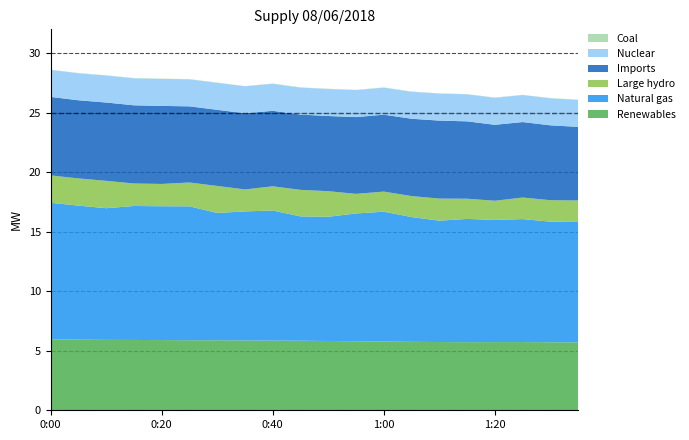

Reading left to right, transcribe all the data shown in this chart.

Renewables: 0:00=5967	0:05=5933	0:10=5914	0:15=5905	0:20=5898	0:25=5886	0:30=5881	0:35=5869	0:40=5854	0:45=5843	0:50=5820	0:55=5796	1:00=5772	1:05=5748	1:10=5732	1:15=5720	1:20=5729	1:25=5730	1:30=5714	1:35=5708
Natural gas: 0:00=11461	0:05=11259	0:10=11061	0:15=11256	0:20=11241	0:25=11246	0:30=10695	0:35=10837	0:40=10926	0:45=10444	0:50=10436	0:55=10737	1:00=10911	1:05=10482	1:10=10195	1:15=10356	1:20=10259	1:25=10331	1:30=10129	1:35=10111
Large hydro: 0:00=2301	0:05=2285	0:10=2299	0:15=1890	0:20=1874	0:25=2002	0:30=2269	0:35=1845	0:40=2034	0:45=2228	0:50=2148	0:55=1646	1:00=1687	1:05=1763	1:10=1855	1:15=1695	1:20=1614	1:25=1810	1:30=1805	1:35=1807
Imports: 0:00=6595	0:05=6565	0:10=6578	0:15=6568	0:20=6555	0:25=6397	0:30=6395	0:35=6395	0:40=6343	0:45=6322	0:50=6315	0:55=6450	1:00=6461	1:05=6496	1:10=6551	1:15=6500	1:20=6378	1:25=6341	1:30=6288	1:35=6181
Nuclear: 0:00=2270	0:05=2271	0:10=2271	0:15=2271	0:20=2271	0:25=2271	0:30=2270	0:35=2271	0:40=2271	0:45=2270	0:50=2271	0:55=2271	1:00=2271	1:05=2270	1:10=2270	1:15=2271	1:20=2271	1:25=2271	1:30=2271	1:35=2271
Coal: 0:00=18	0:05=17	0:10=17	0:15=17	0:20=17	0:25=17	0:30=18	0:35=18	0:40=18	0:45=18	0:50=18	0:55=18	1:00=19	1:05=18	1:10=18	1:15=18	1:20=19	1:25=18	1:30=18	1:35=18